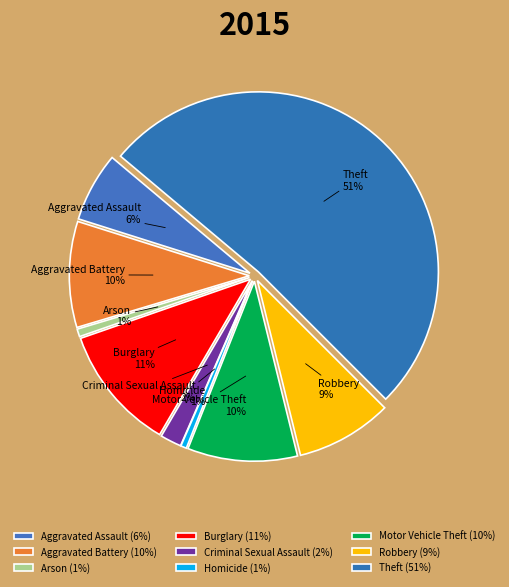

Which slice is the smallest?

Homicide